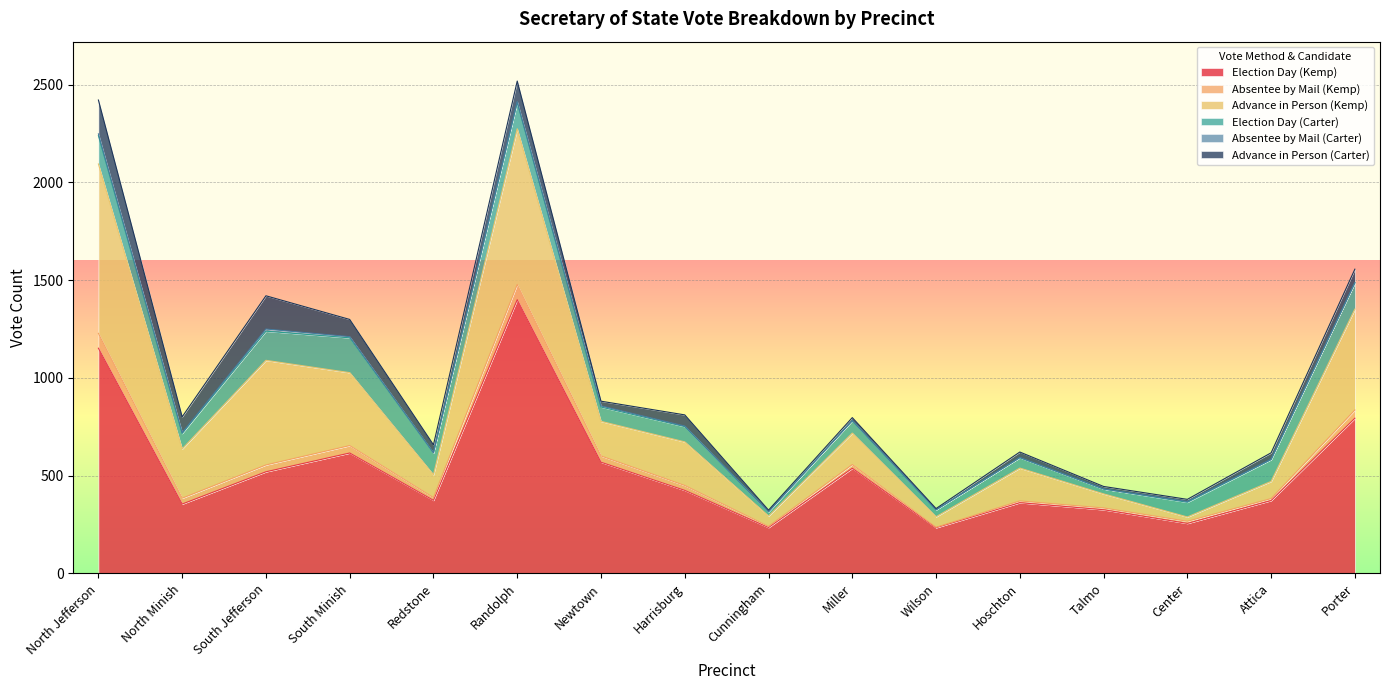

Rank the categories by Advance in Person (Carter) value from lowest to highest.

Wilson, Cunningham, Center, Talmo, Miller, Newtown, Hoschton, Attica, Redstone, Harrisburg, Porter, North Minish, South Minish, Randolph, South Jefferson, North Jefferson